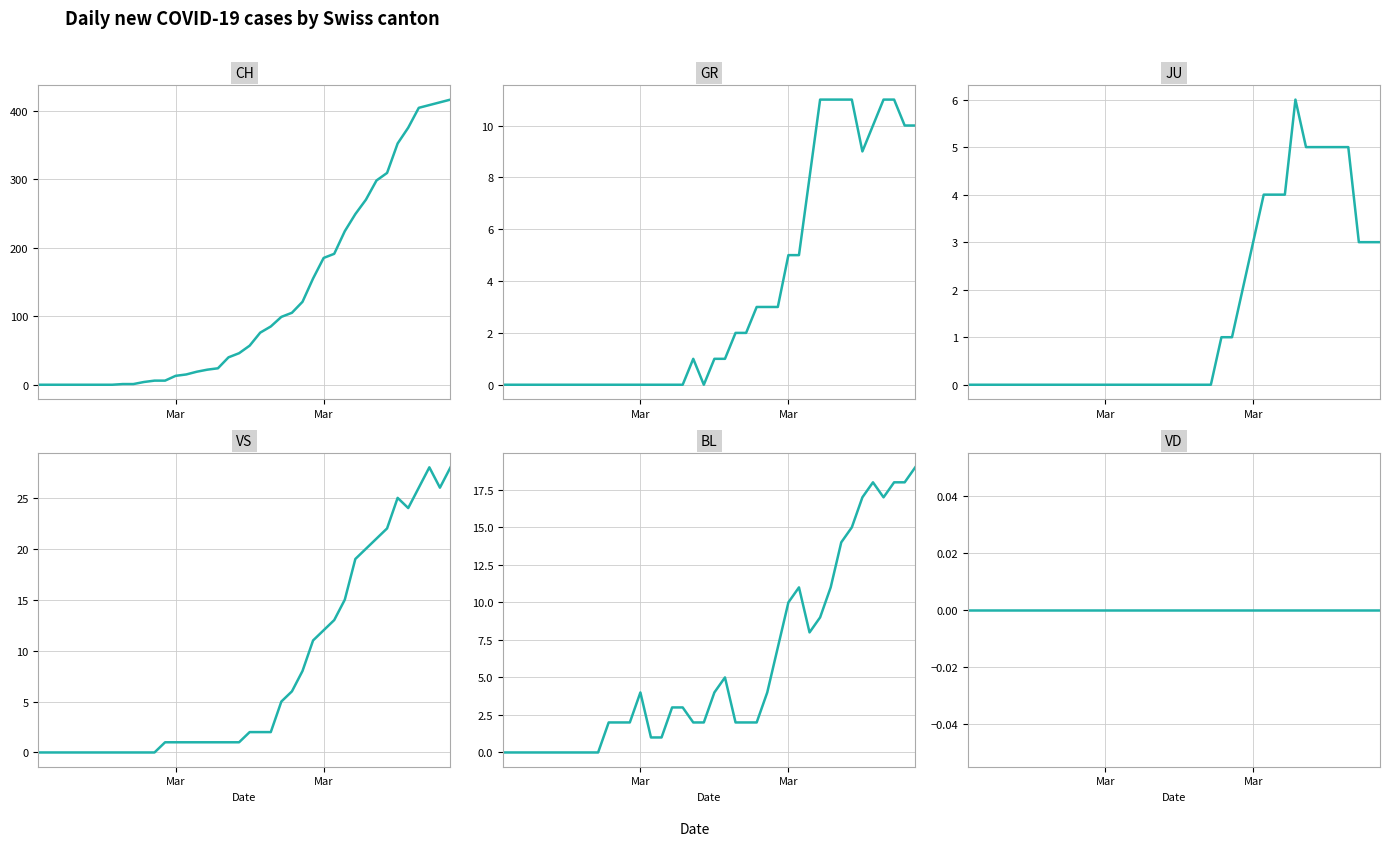

Which series has the largest range (max minus min)?

CH